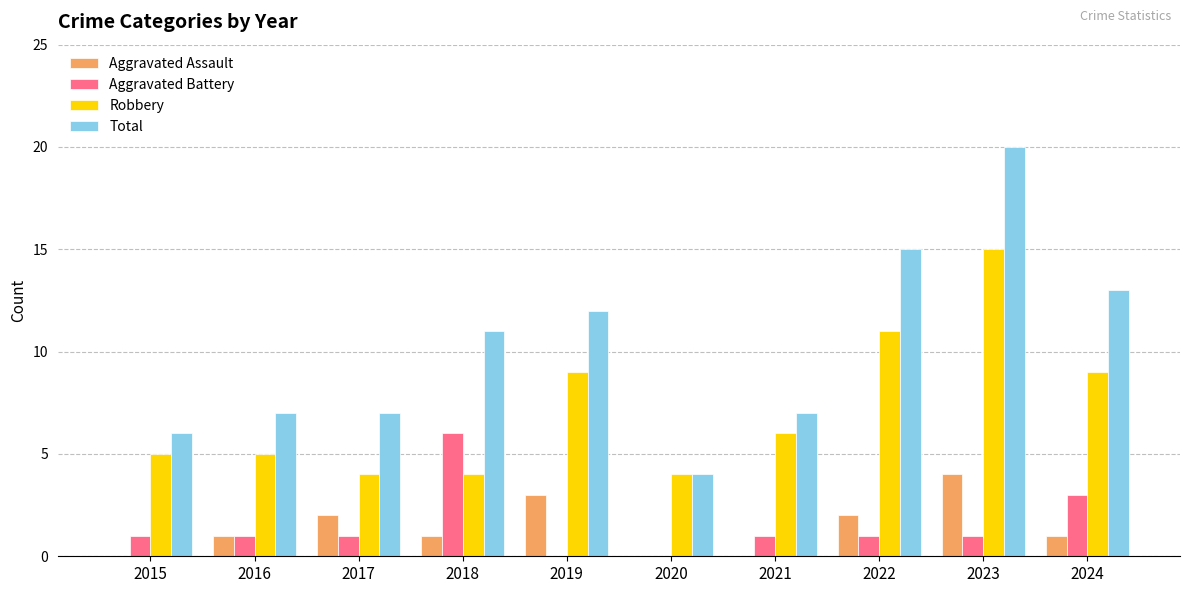

What is the maximum value for Aggravated Battery?

6